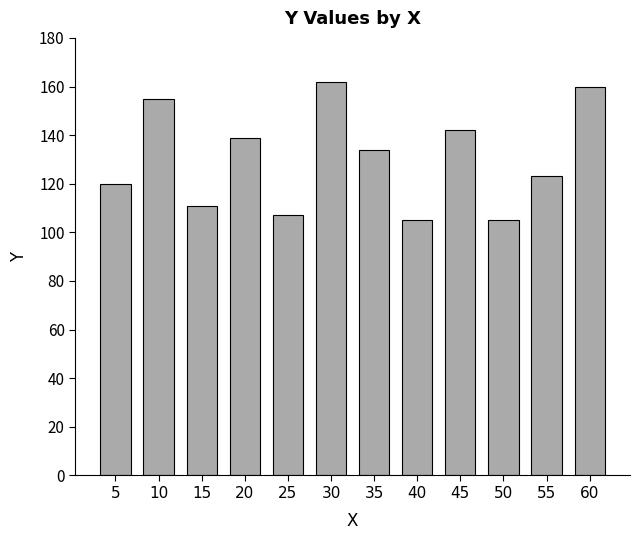

Which category has the highest value across all series?

30